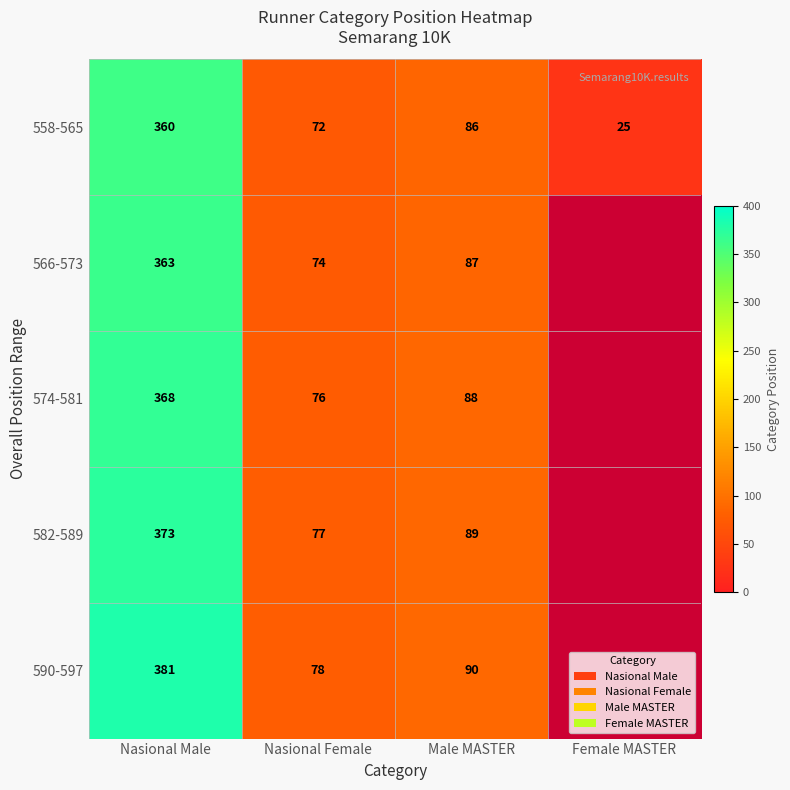

Between Nasional Male and Male MASTER, which series saw the biggest shift?

590-597